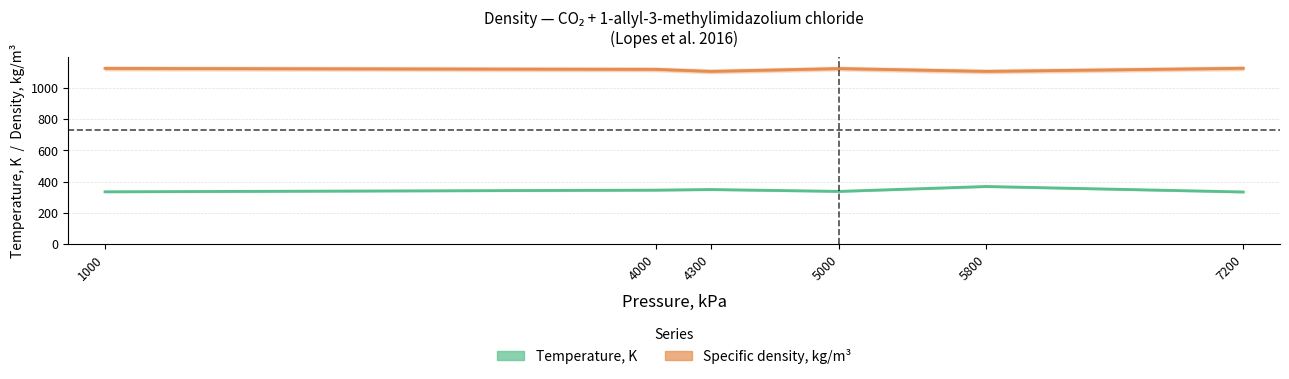

Read the Specific density, kg/m³ value at 4300.

1106.0